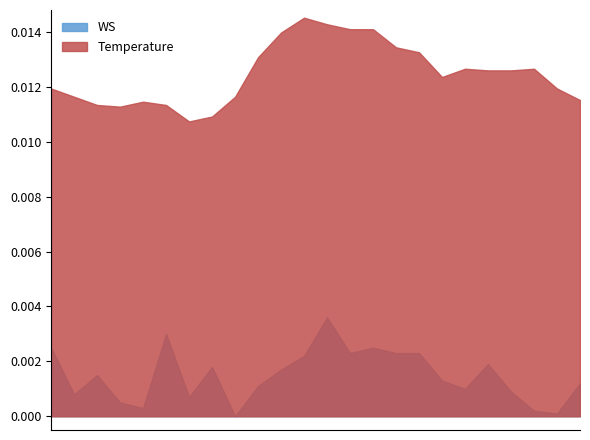

Which series has the largest total across all categories?

Temperature